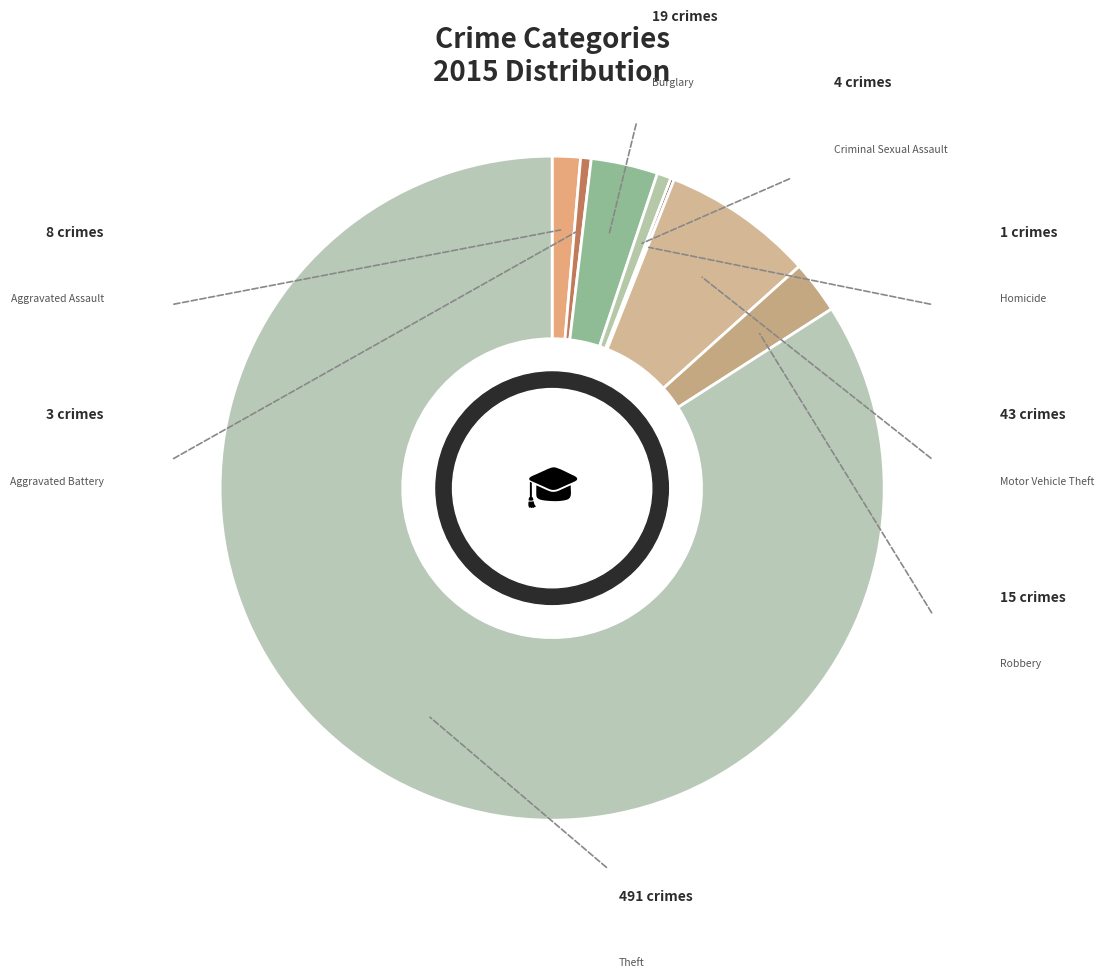

How many slices are in this pie chart?

8